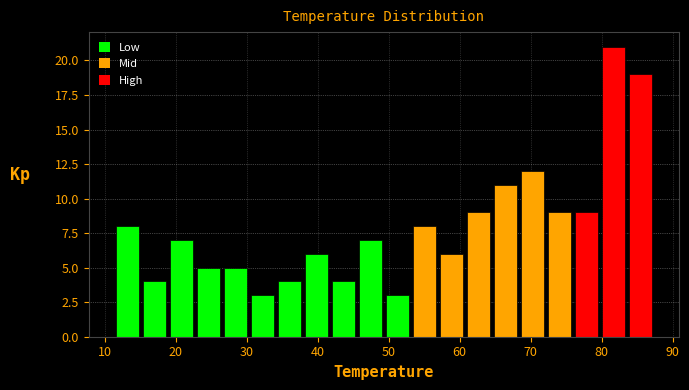

Around what value on the x-axis is the tallest bar? Give the approximate position of its centre, as read against the axis.

82